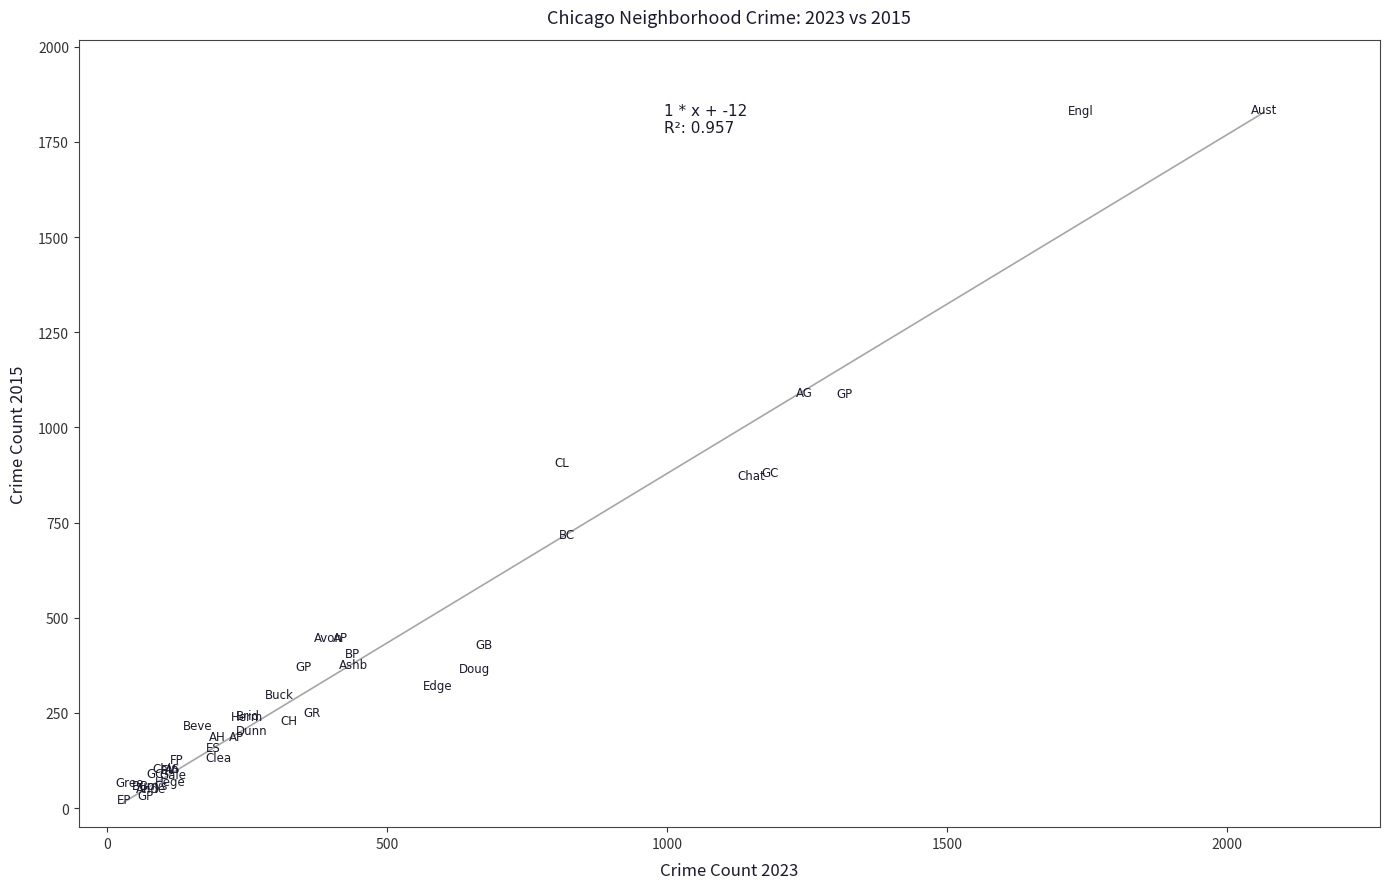

What Y value in the scatter plot is closest to 928?

907